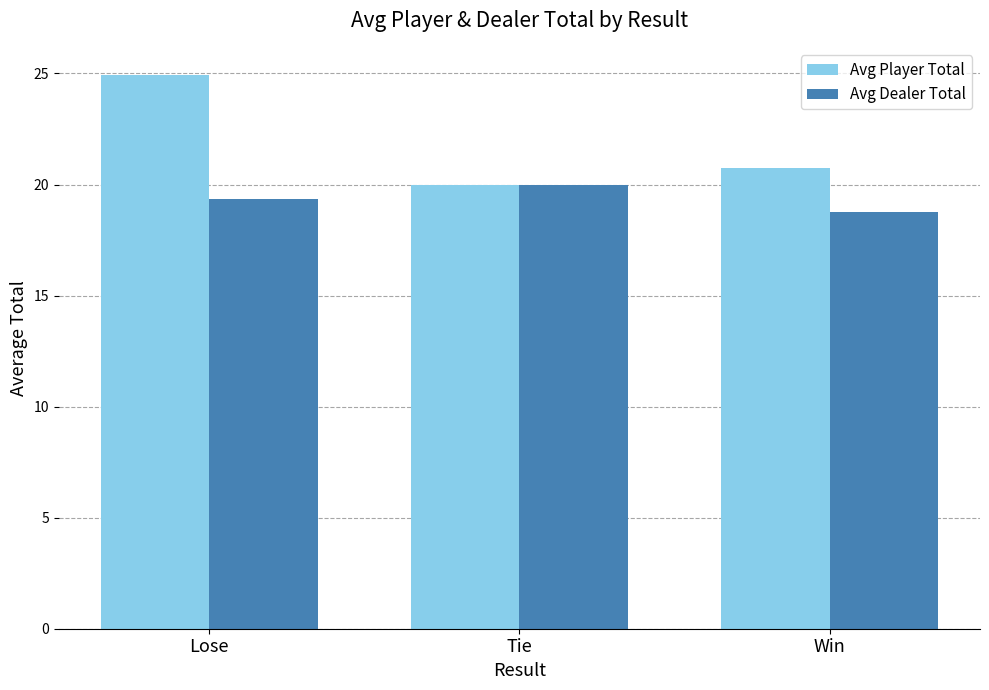

What position from the left is Tie?

2